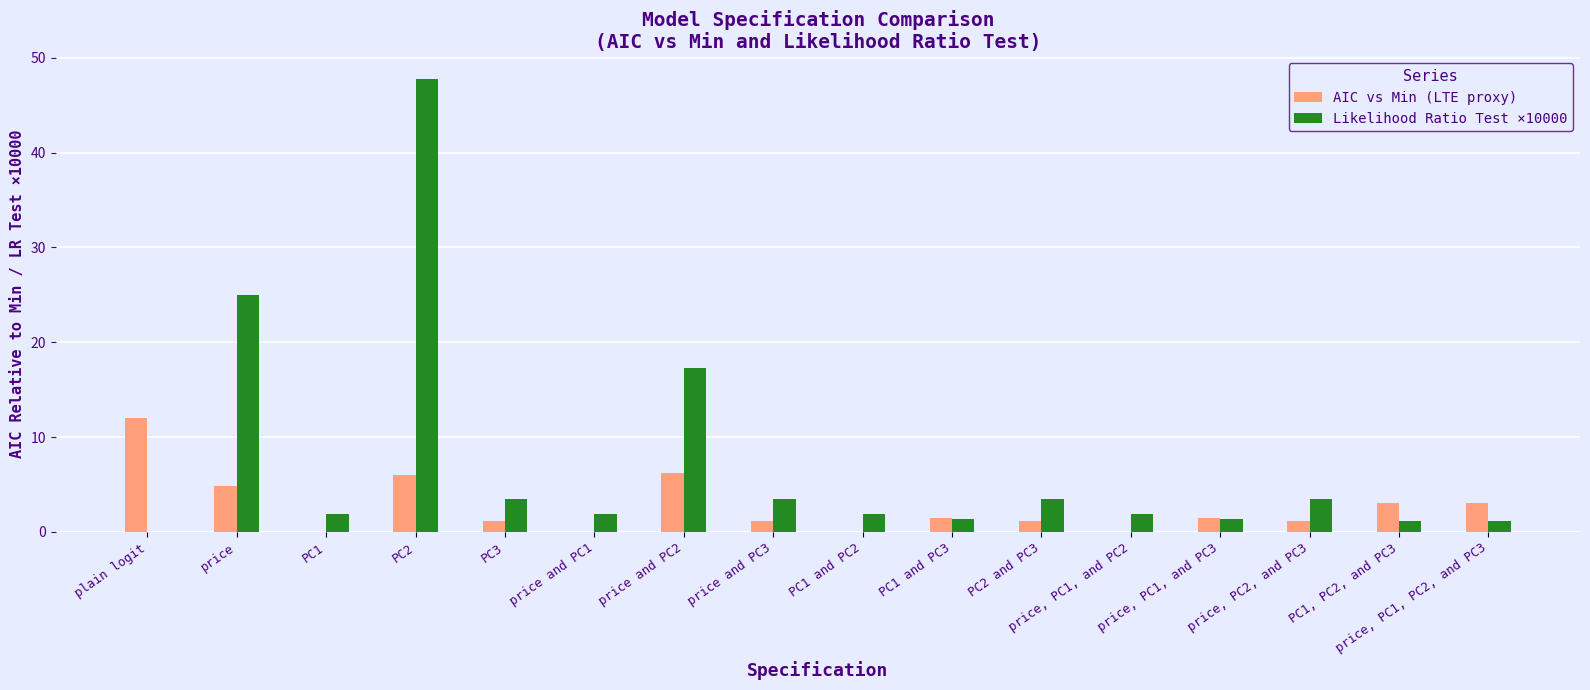

Which series changed the most between PC2 and price, PC1, and PC2?

Likelihood Ratio Test ×10000